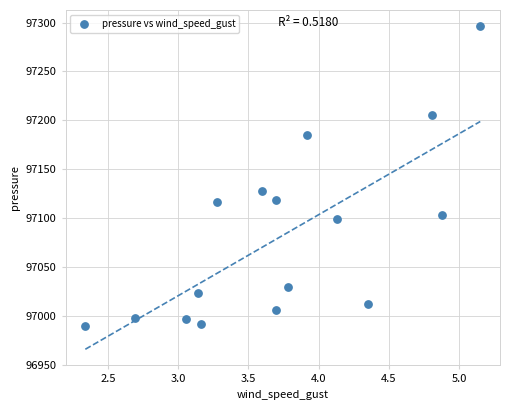

What is the range of X values (max minus min)?

2.8